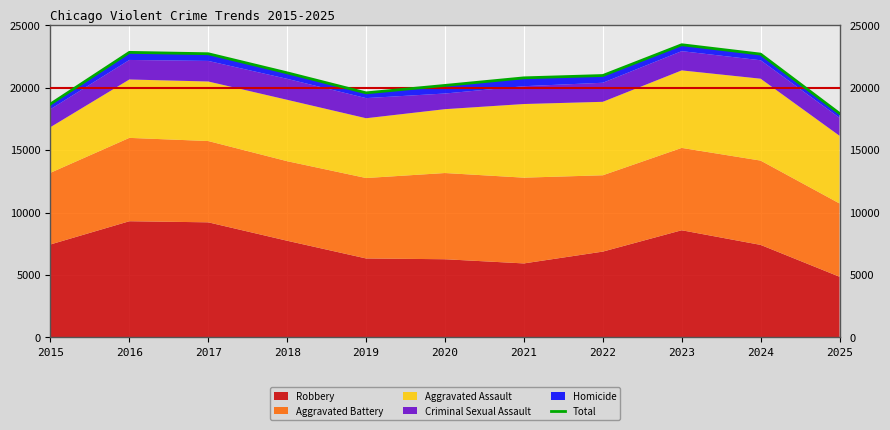

What is the difference between the values at 2020 and 2017?

2536